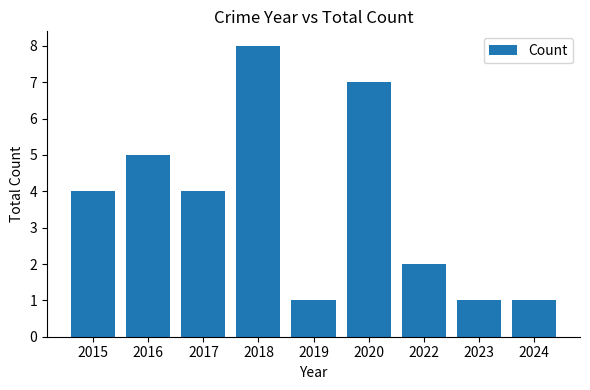

What is the approximate value at 2024?

1